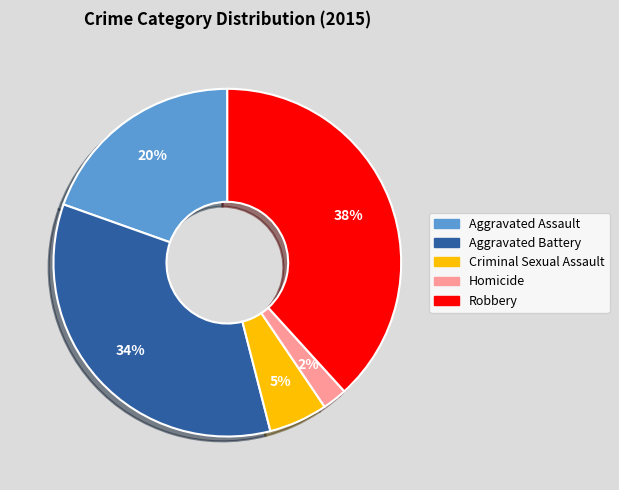

Rank the categories by value from lowest to highest.

Homicide, Criminal Sexual Assault, Aggravated Assault, Aggravated Battery, Robbery